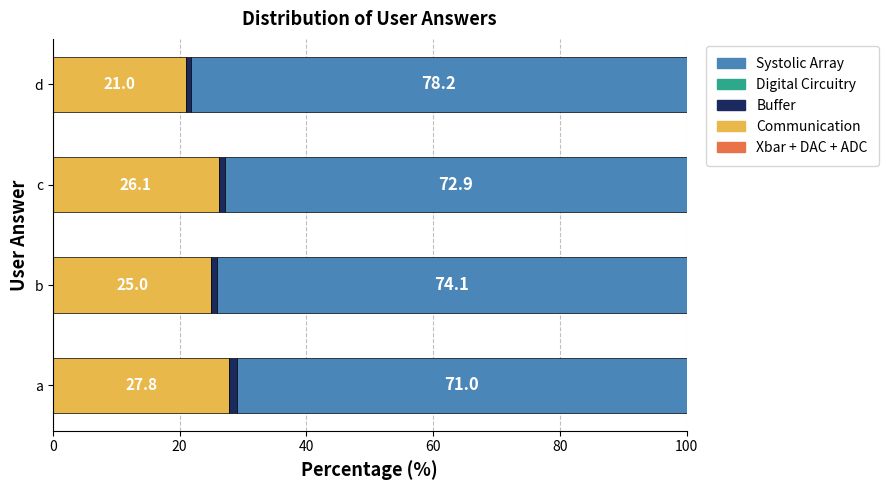

The Communication series shows 13.4 at d. True or false?

False